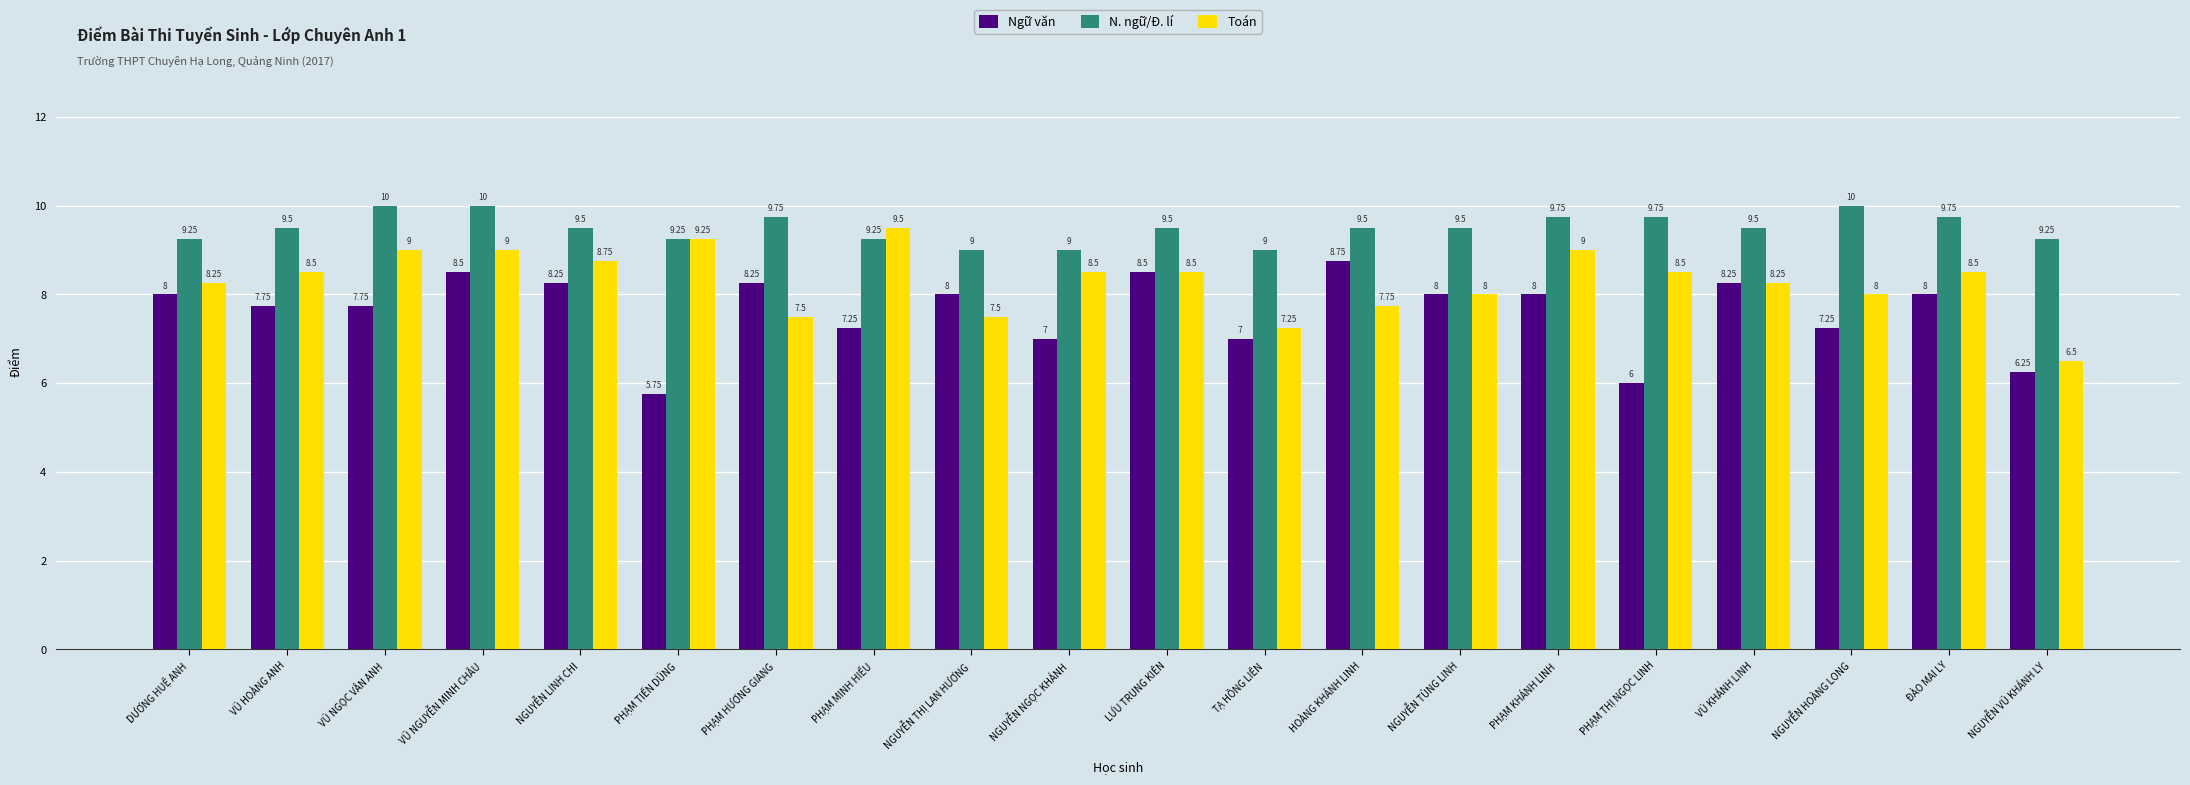

What is the maximum value shown in the chart?

10.0